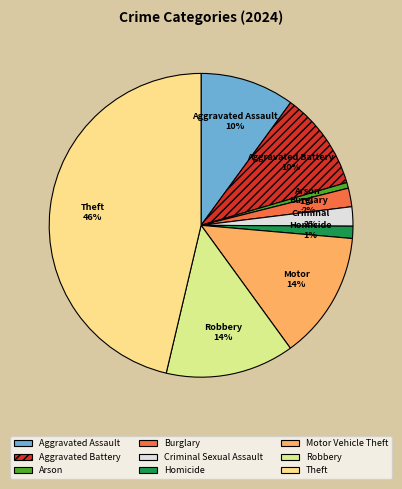

True or false: Robbery accounts for 14% of the total.

True